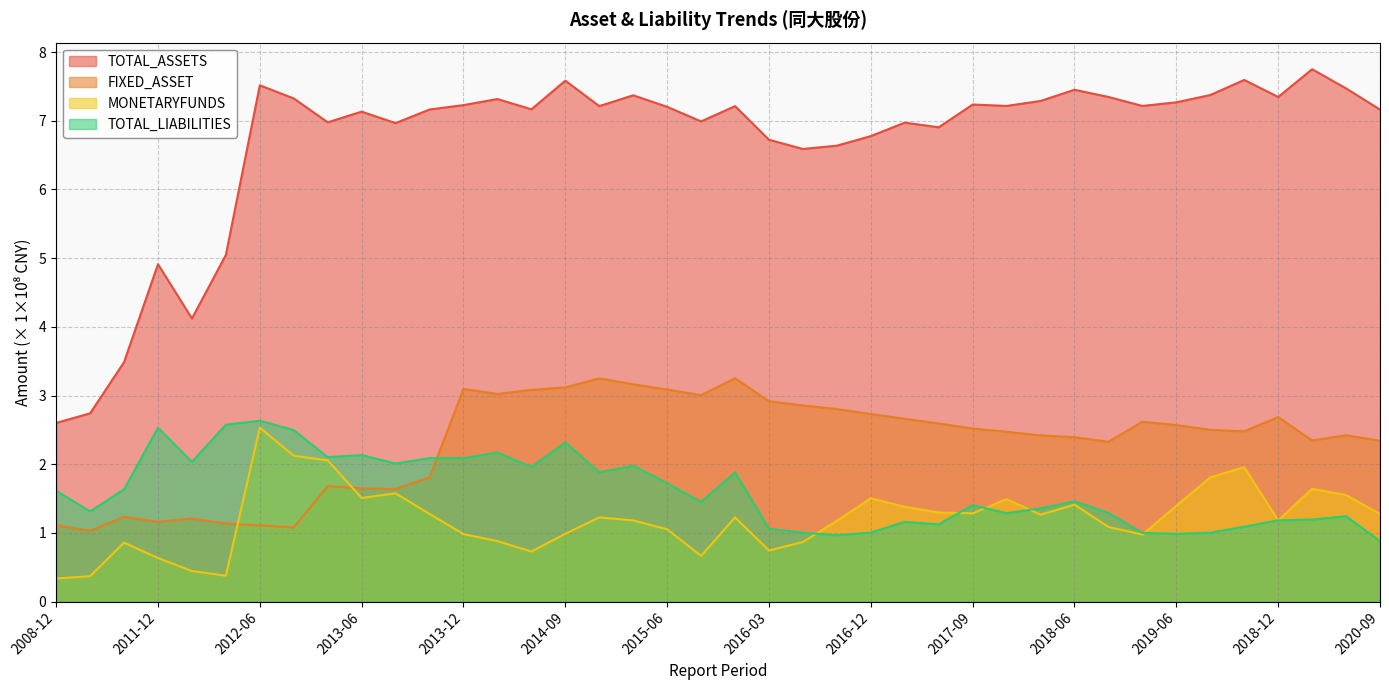

What is the smallest value displayed?

0.3